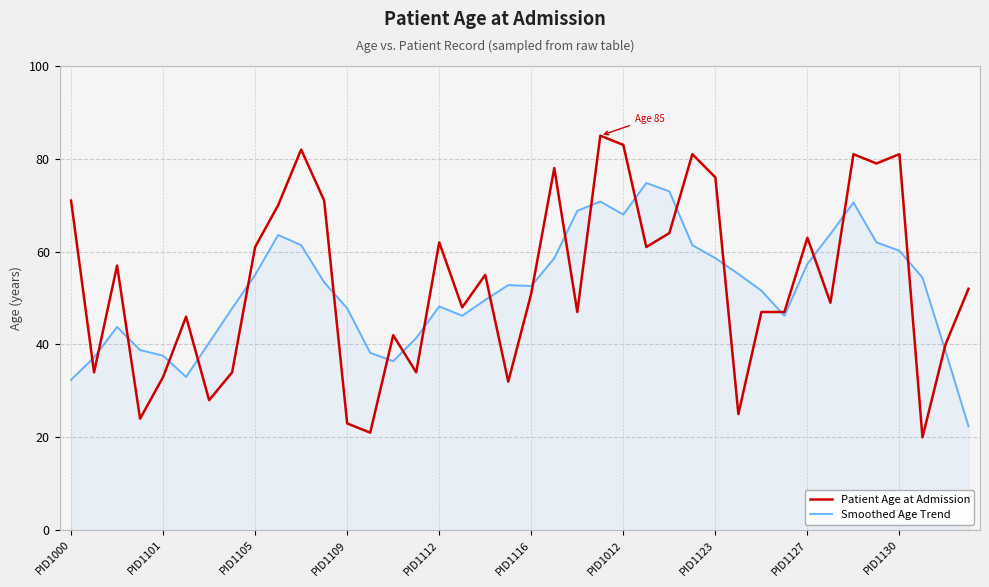

List the series in order of their peak value, lowest first.

Smoothed Age Trend, Patient Age at Admission